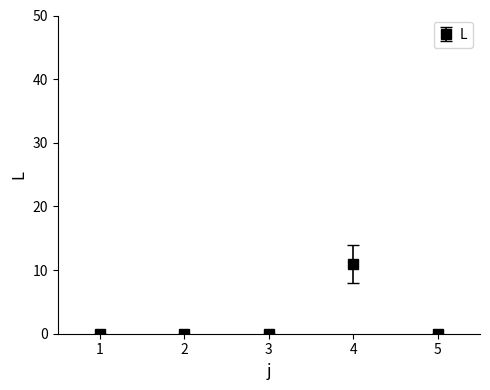

Reading right to left, what are all the values shown in this chart?

0	11	0	0	0